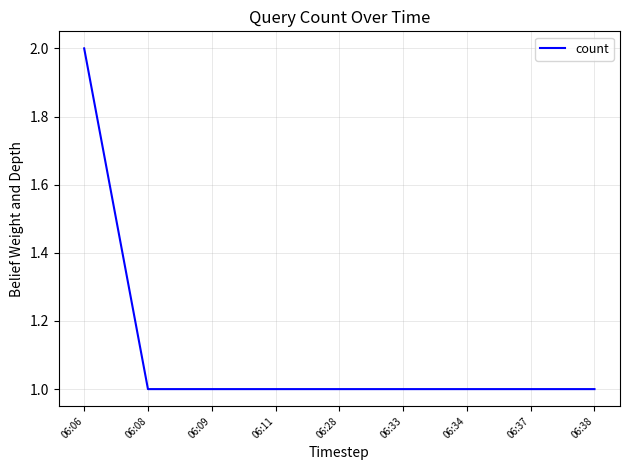

What is the change in value from 06:06 to 06:38?

-1